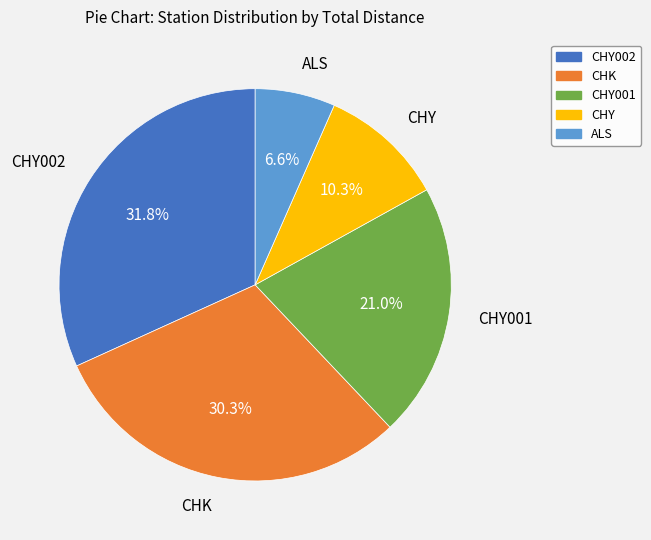

Does any single category account for the majority?

No